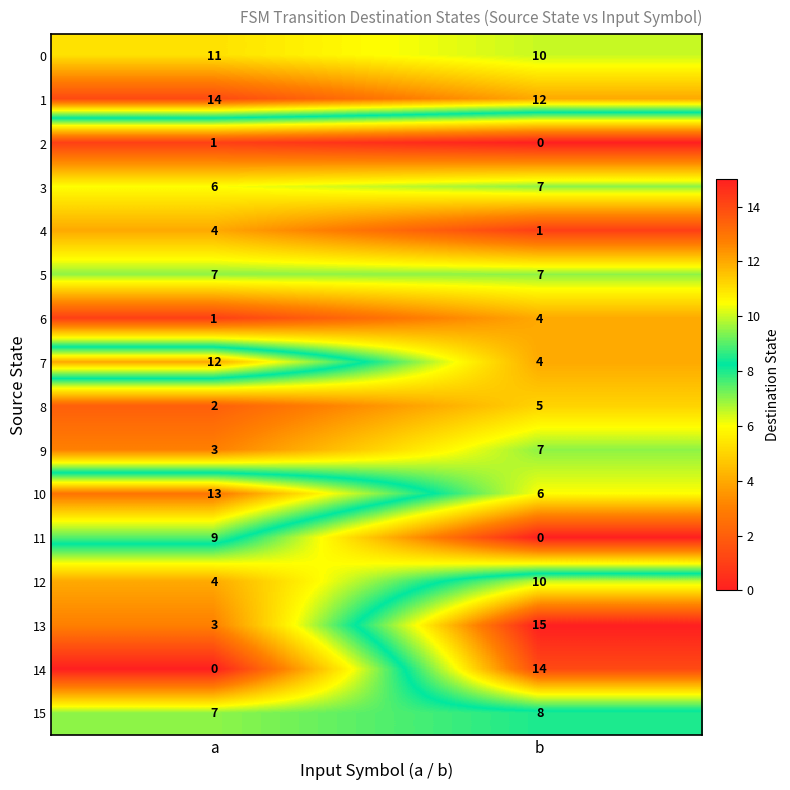

At which label is 0 closest to 10?

b